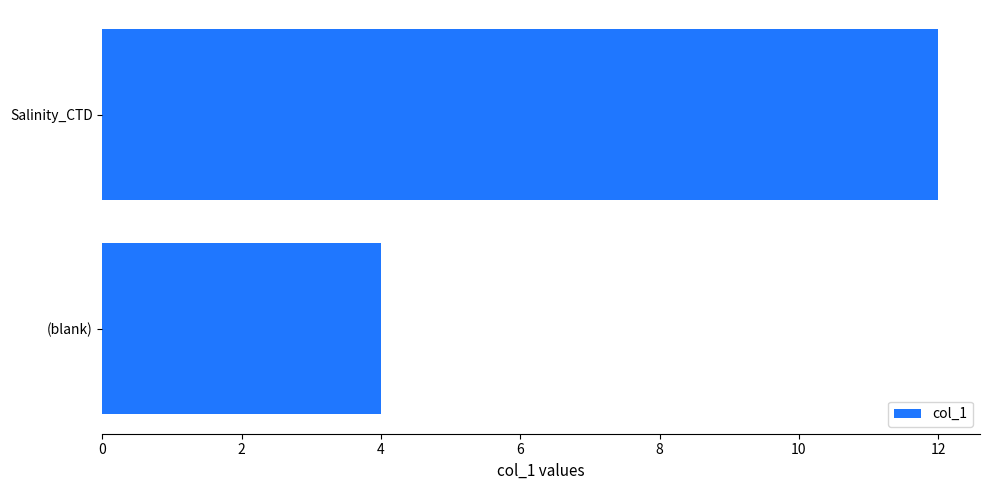

How many distinct data groups are displayed?

1